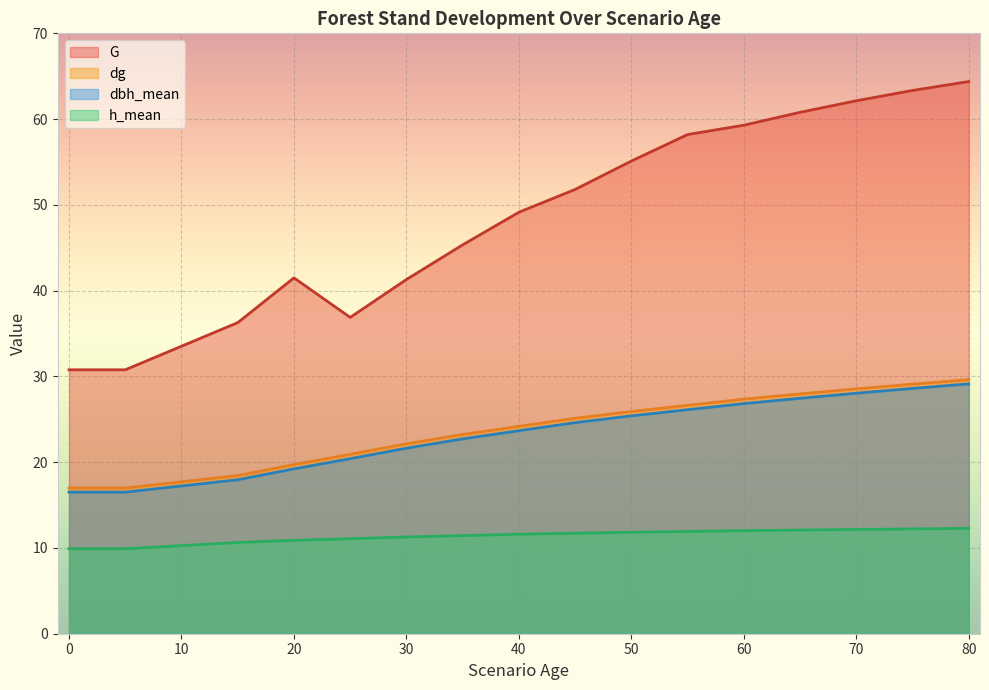

Where is the first local minimum for G?

25